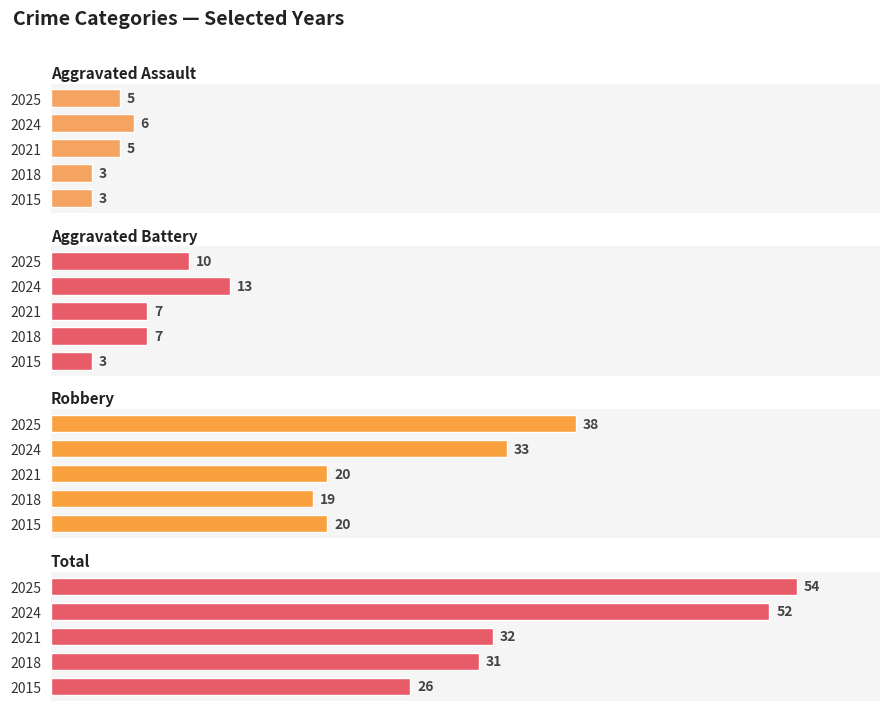

At which category is the sum across all series the highest?

2025